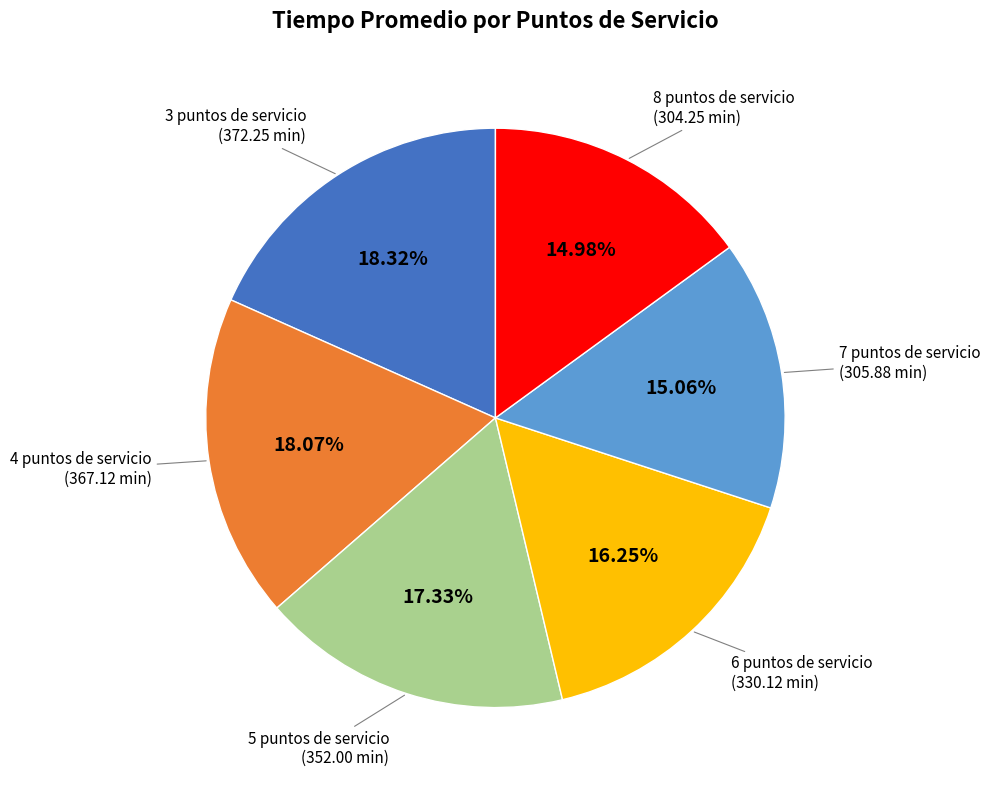

Is it true that 6 puntos de servicio is 16% of the pie?

True